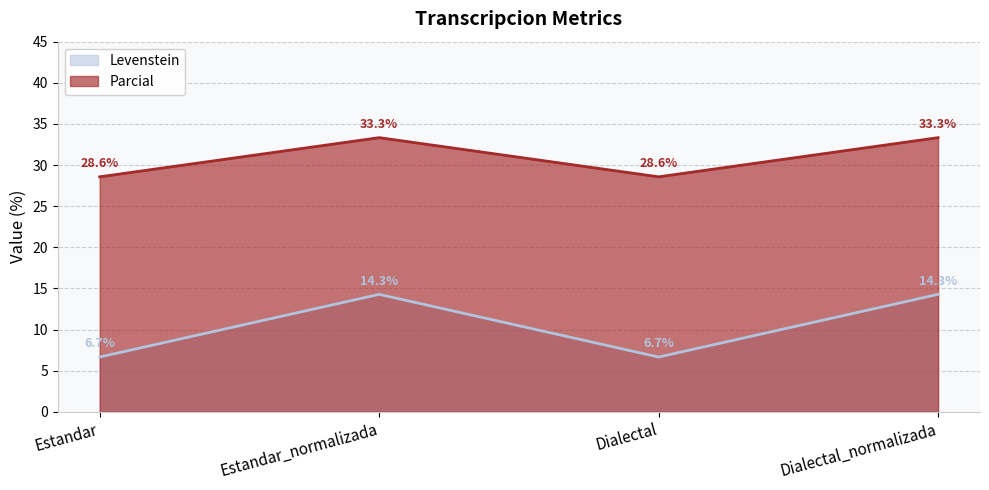

What is the highest value of the Levenstein series?

14.3